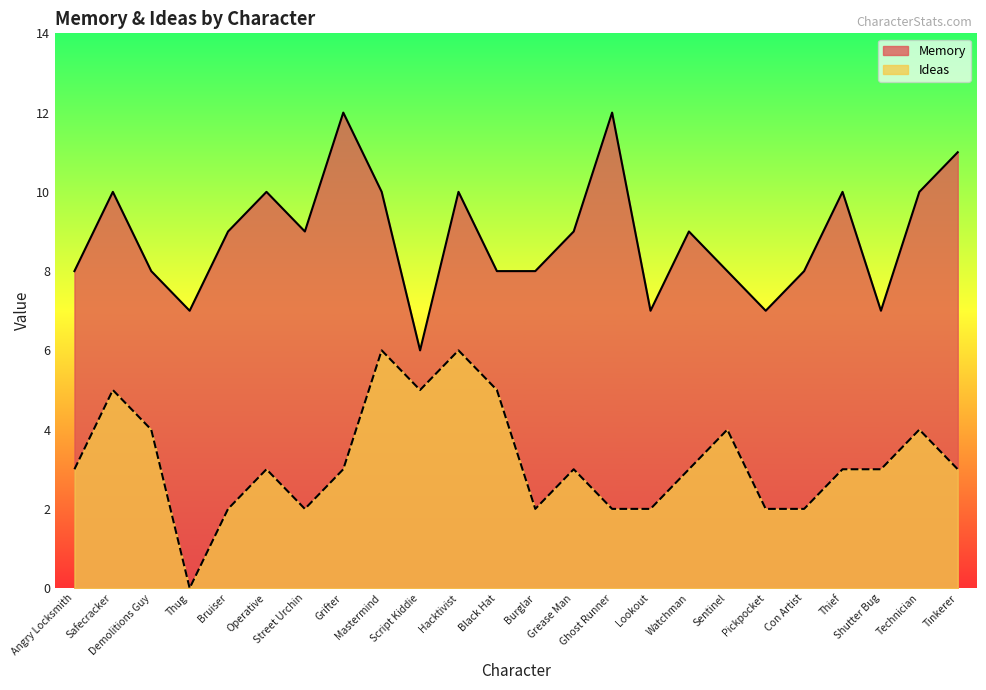

Does the chart display data point markers on the line(s)?

No